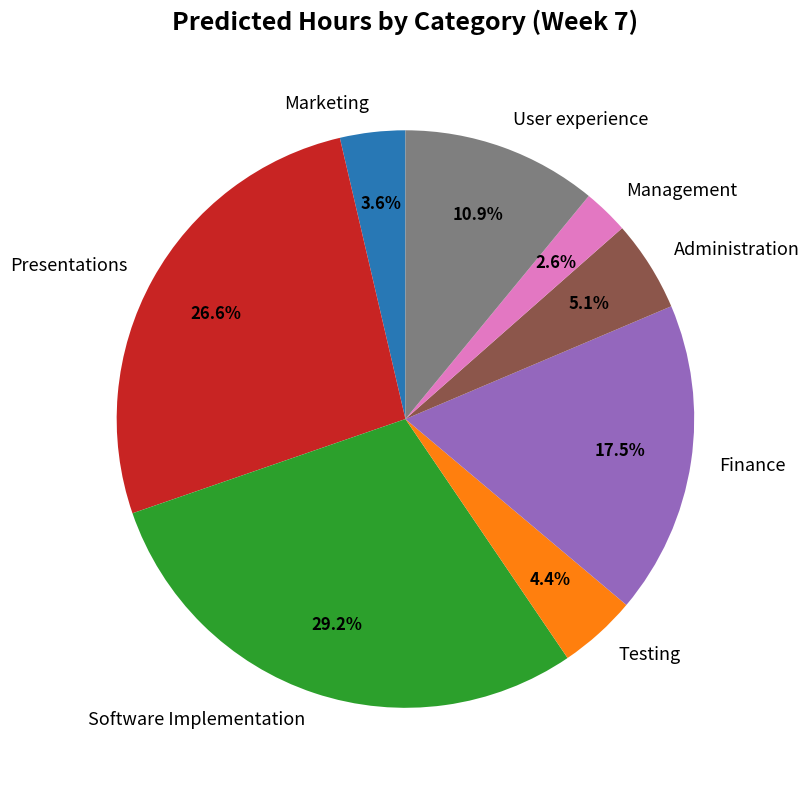

Approximately how many times larger is the value at Marketing compared to Management?

1.4